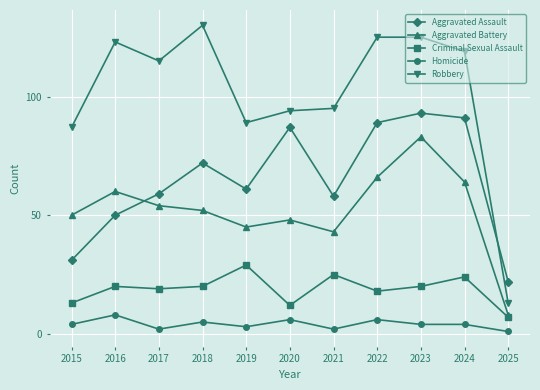

True or false: Robbery and Criminal Sexual Assault cross at least once.

False